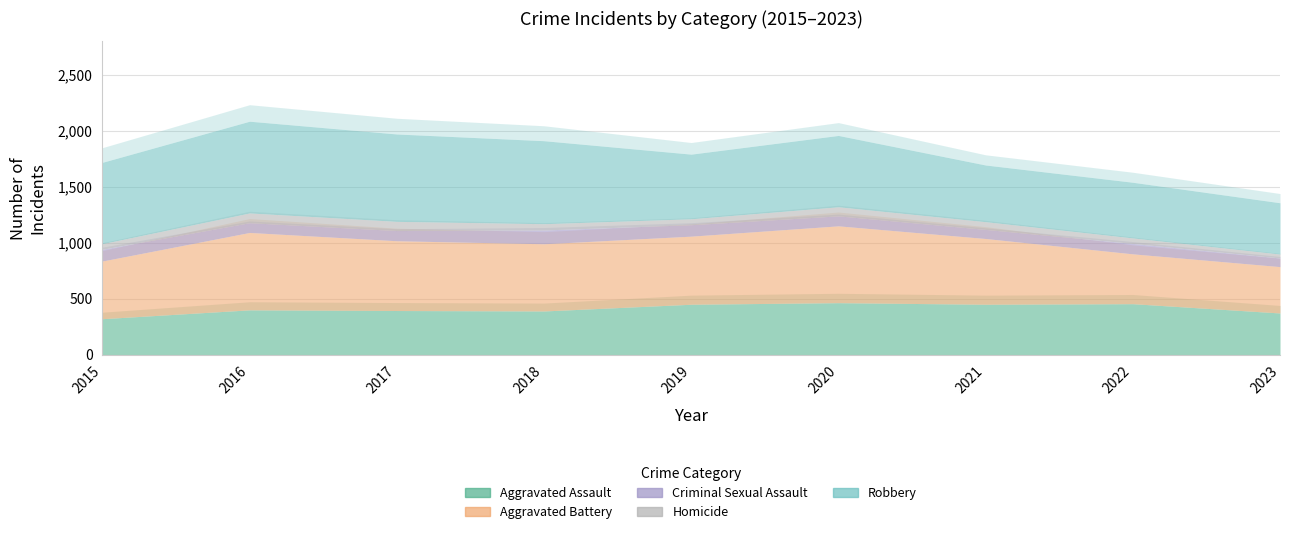

Which category has the highest value in the Aggravated Battery series?

2016